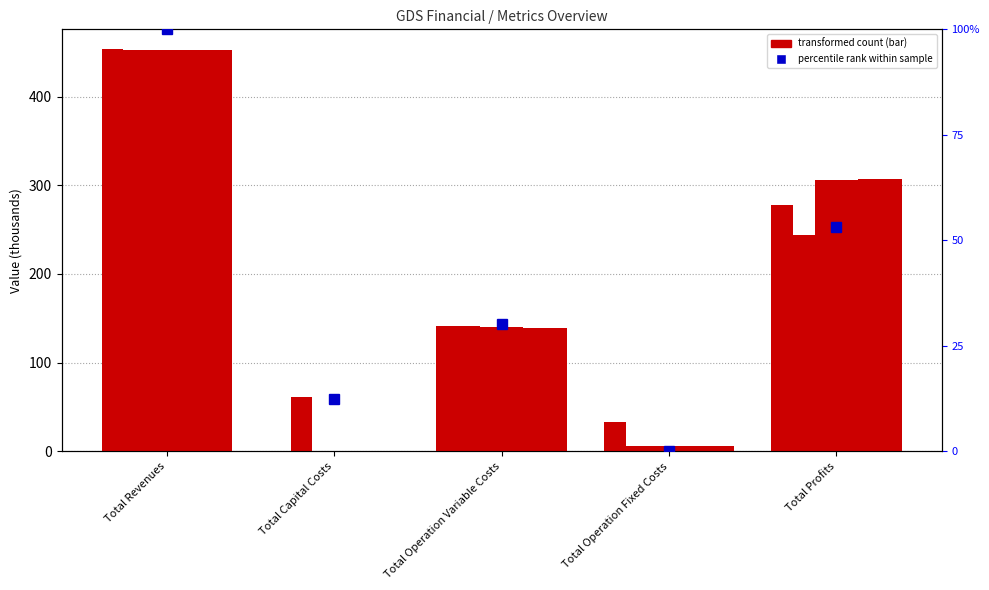

At which category does the chart reach its minimum across all series?

Total Capital Costs